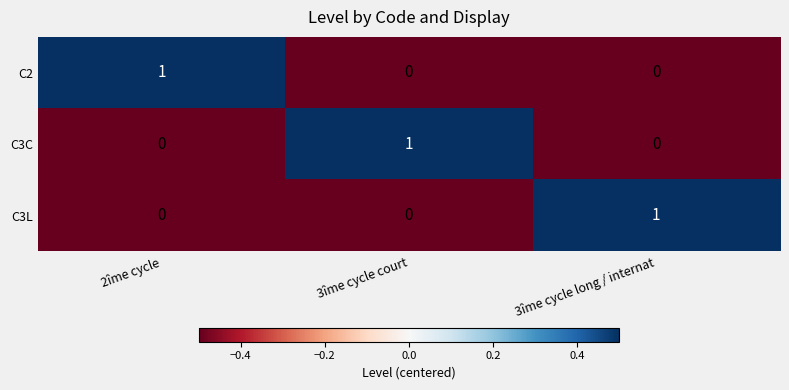

How many C2 values are between 0 and 1?

3